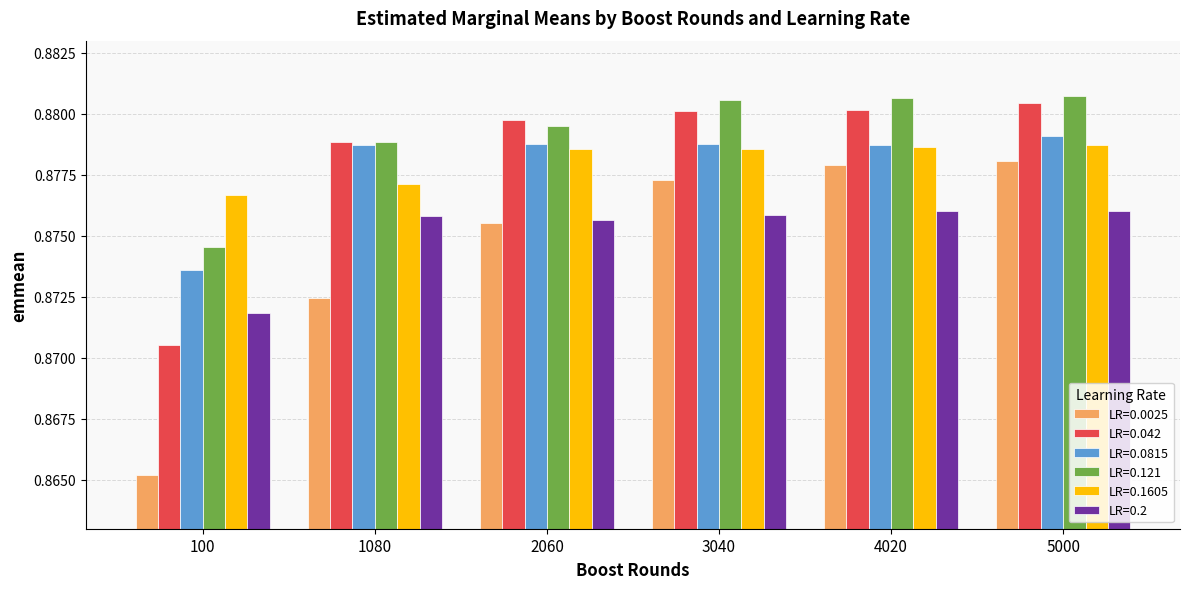

Count the number of categories in the chart.

6